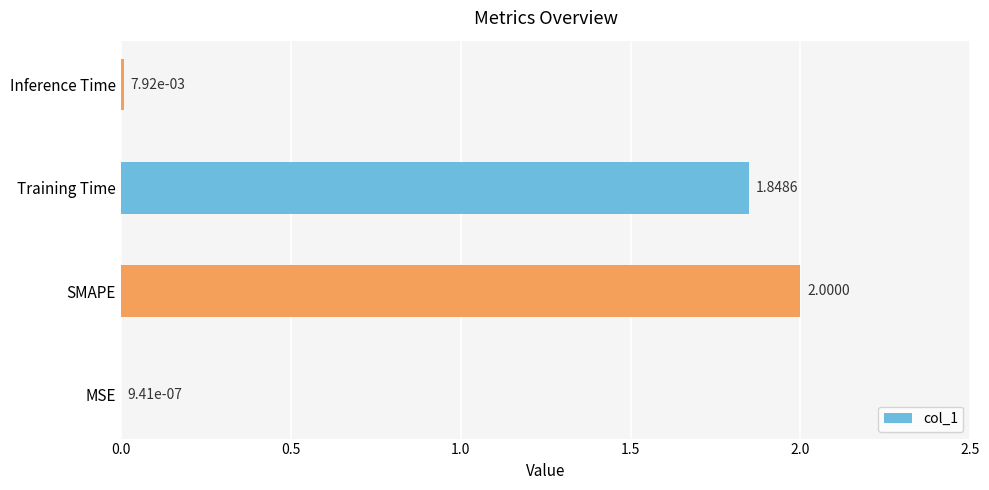

What is the sum of the values at Inference Time and SMAPE?

2.0